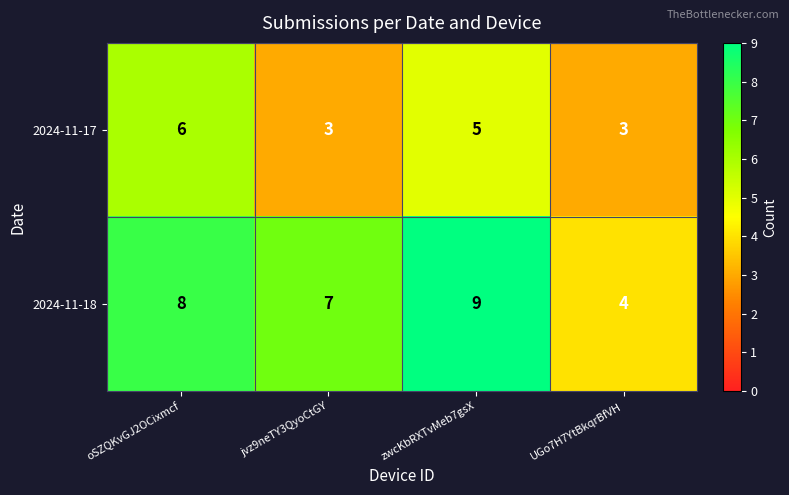

True or false: 2024-11-17 has a value of 5 at zwcKbRXTvMeb7gsX.

True